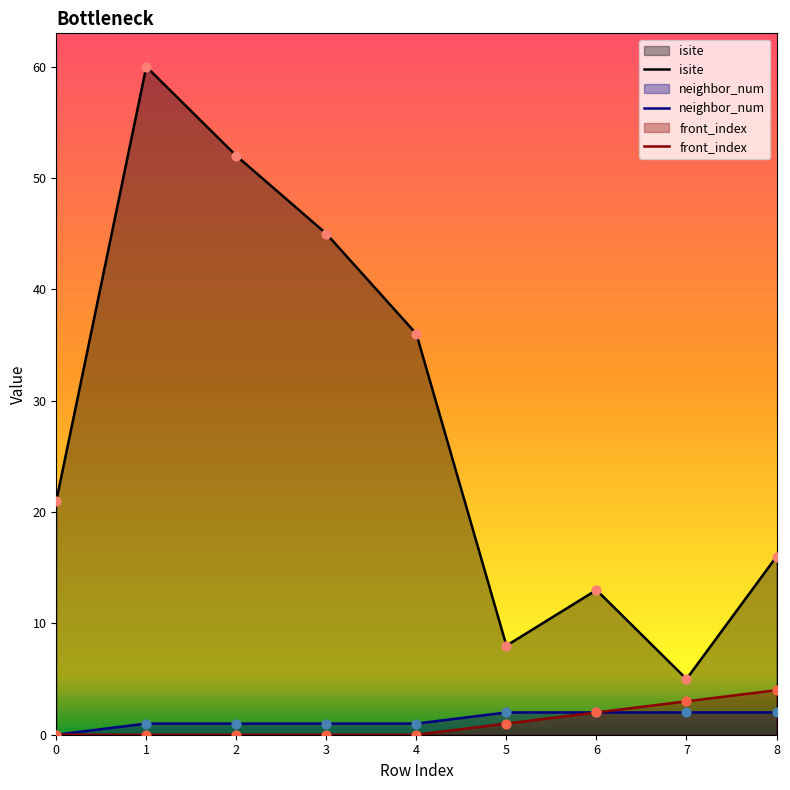

Which series has the widest spread of Y values?

isite